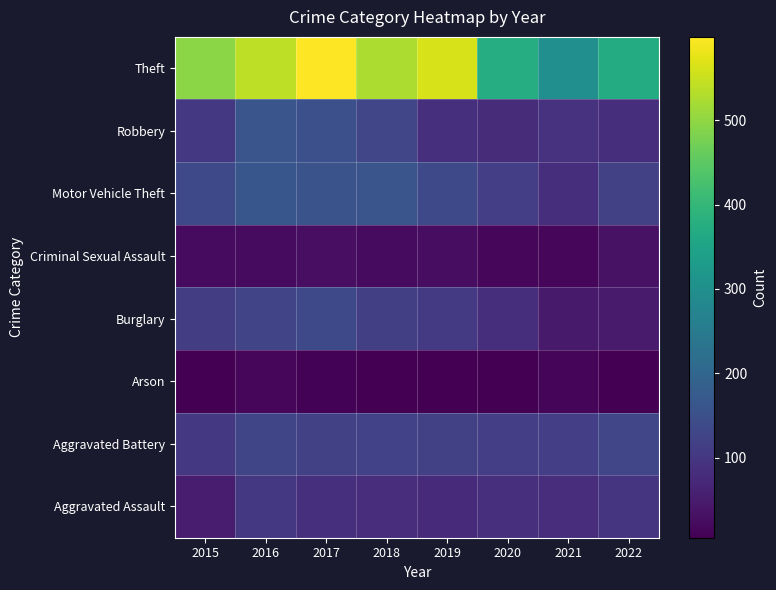

Which category has the highest value across all series?

2017